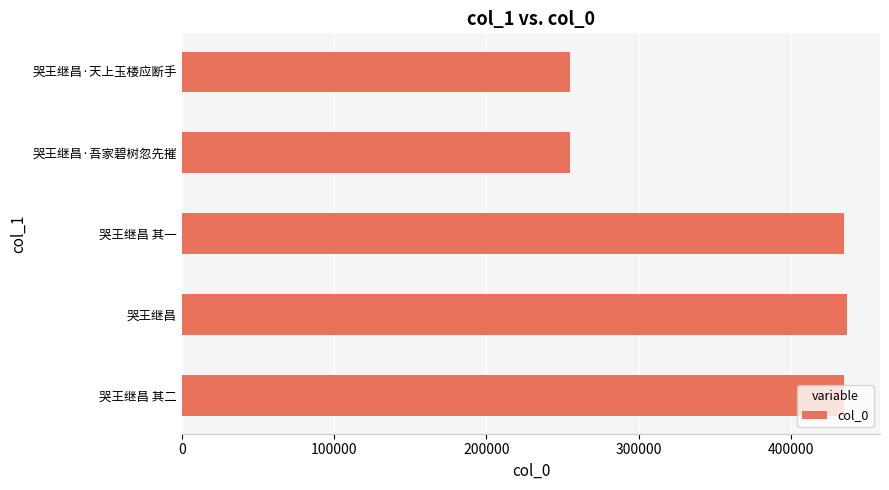

Count the number of data series in this chart.

1